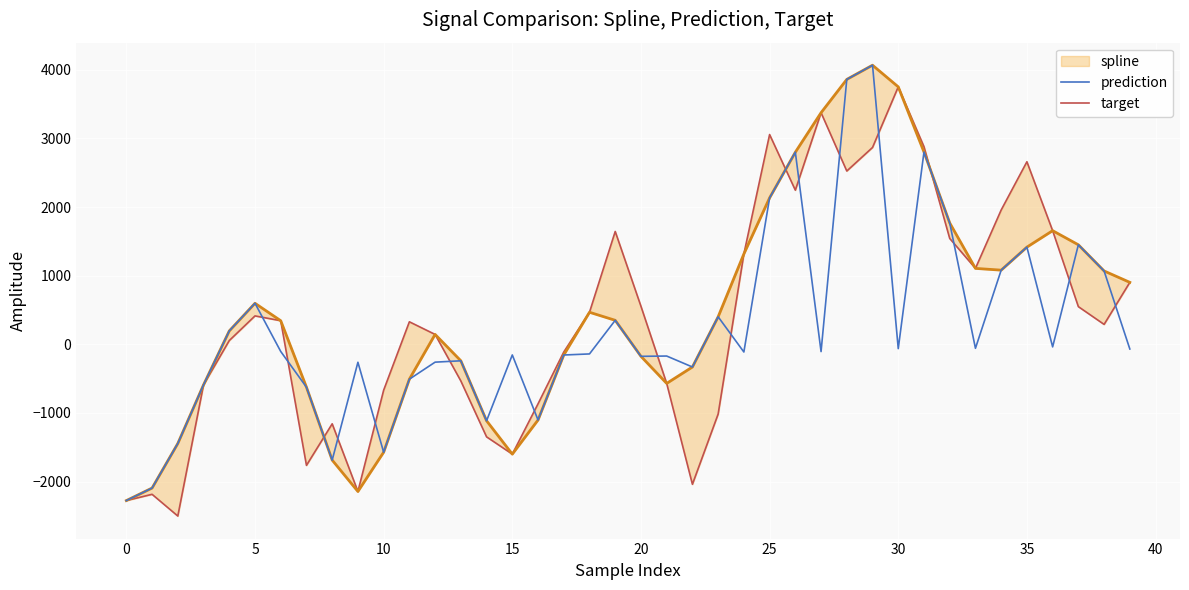

What is the difference between the maximum and minimum values in the spline series?

6343.7